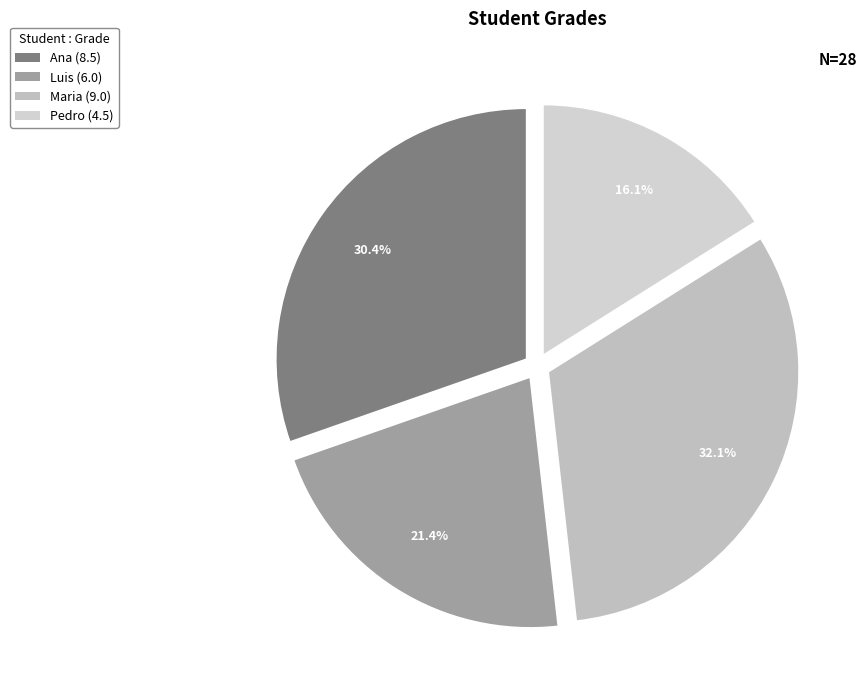

Count the number of slices in the pie.

4